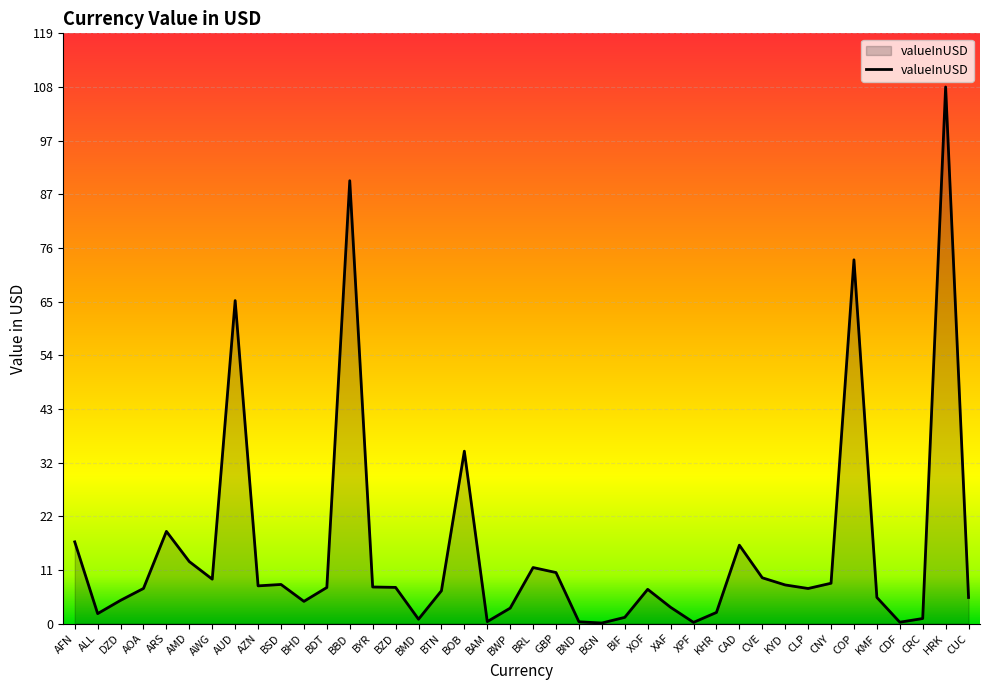

The value at CAD is 15.8. True or false?

True